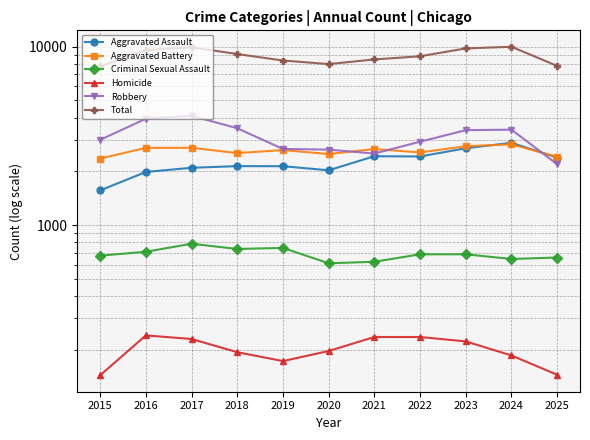

Which has a higher value, 2023 or 2022?

2023